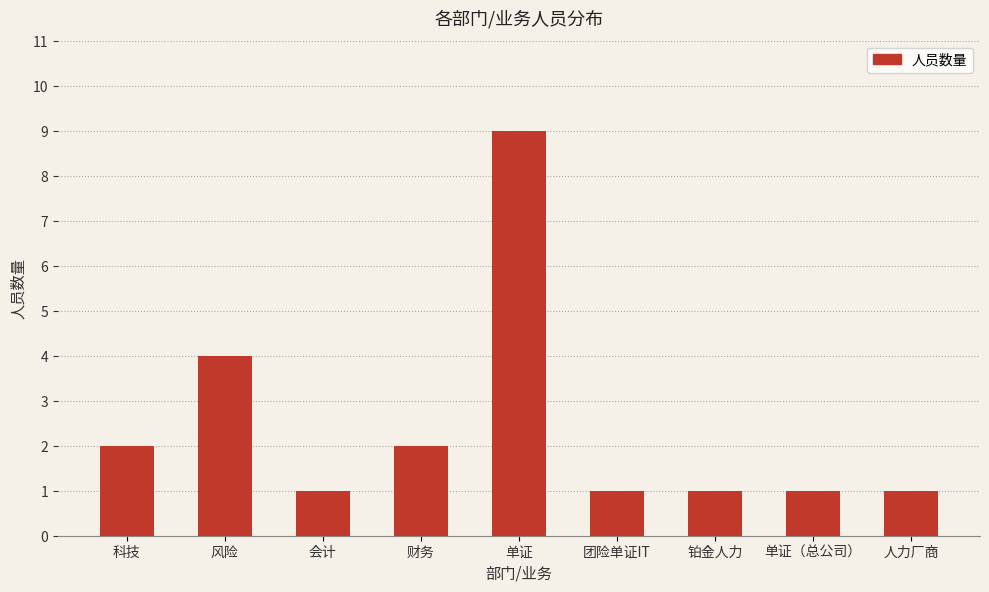

Reading left to right, extract all data points from this chart.

科技=2	风险=4	会计=1	财务=2	单证=9	团险单证IT=1	铂金人力=1	单证（总公司）=1	人力厂商=1